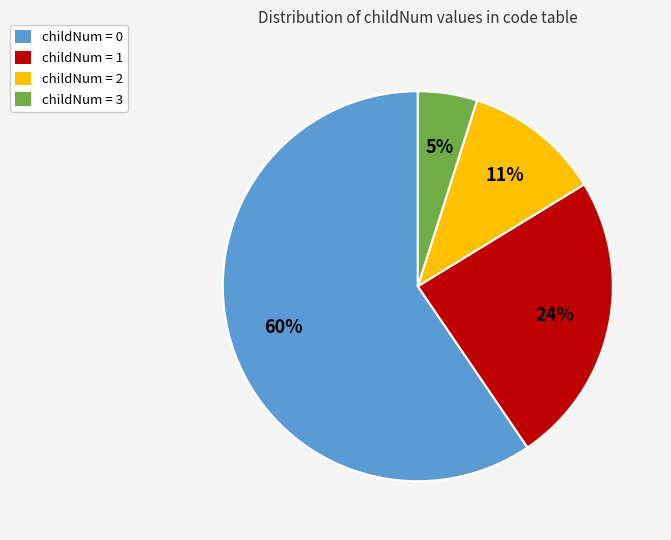

Do childNum = 0 and childNum = 2 together represent more than half of the pie?

Yes